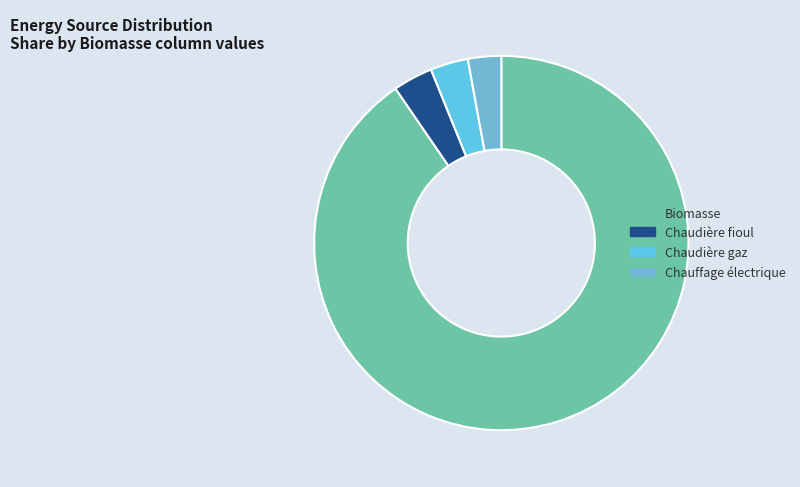

How many slices are in this pie chart?

4